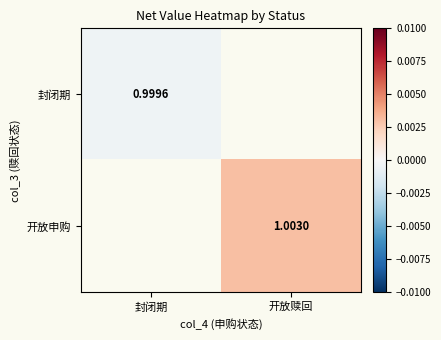

Is the value of 开放申购 at 开放赎回 greater than the value of 封闭期 at 封闭期?

Yes